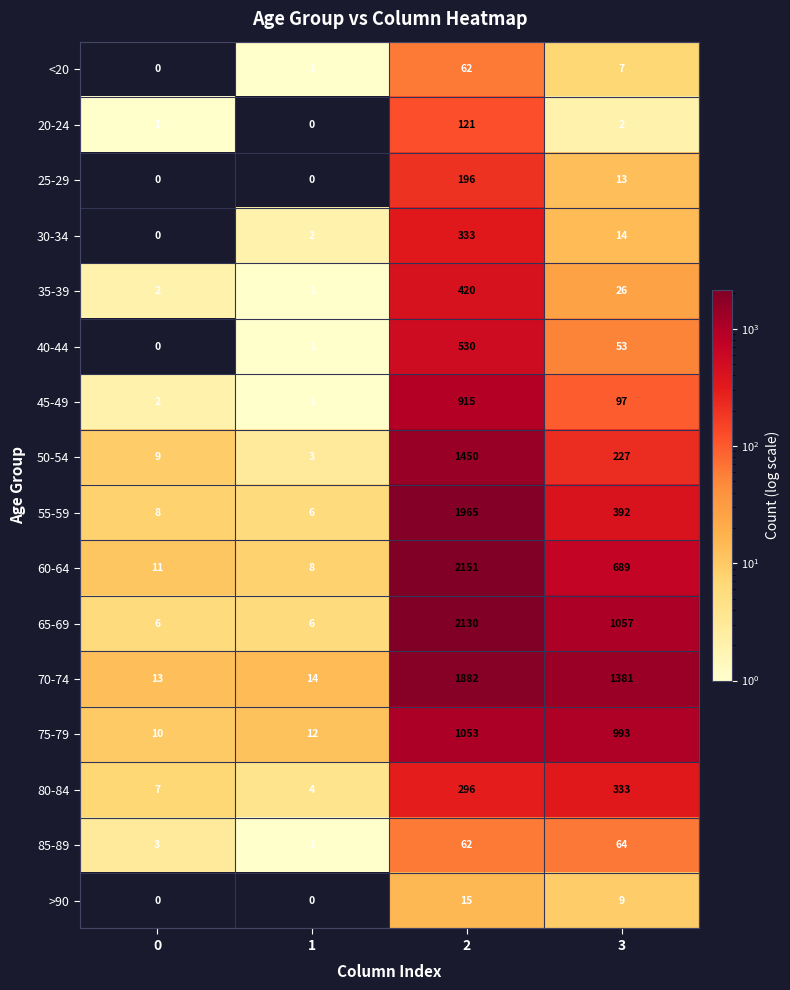

What is the total value across all series at 3?

5357